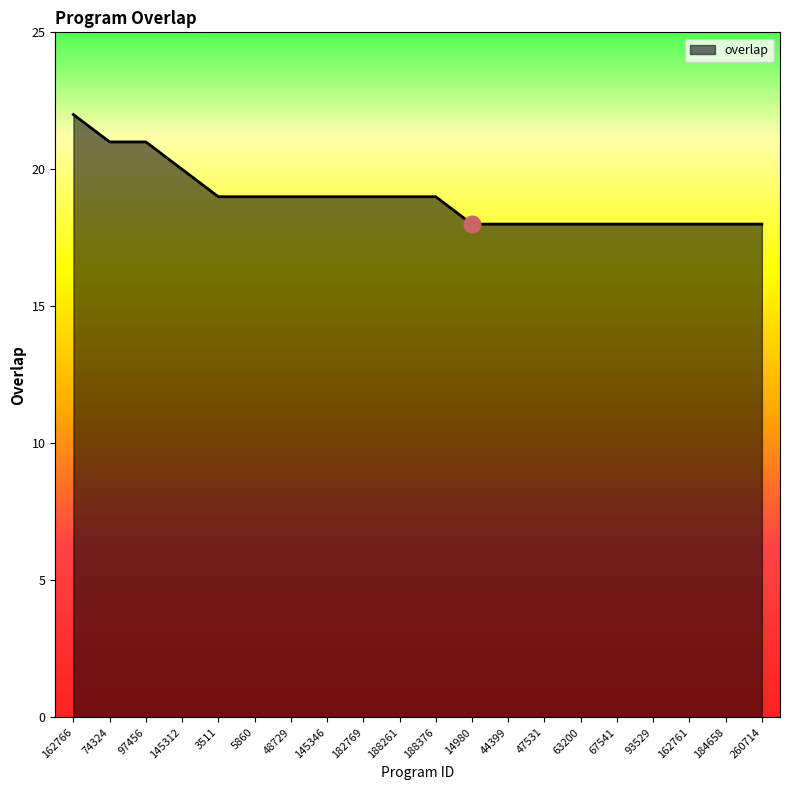

What position from the right is 48729?

14